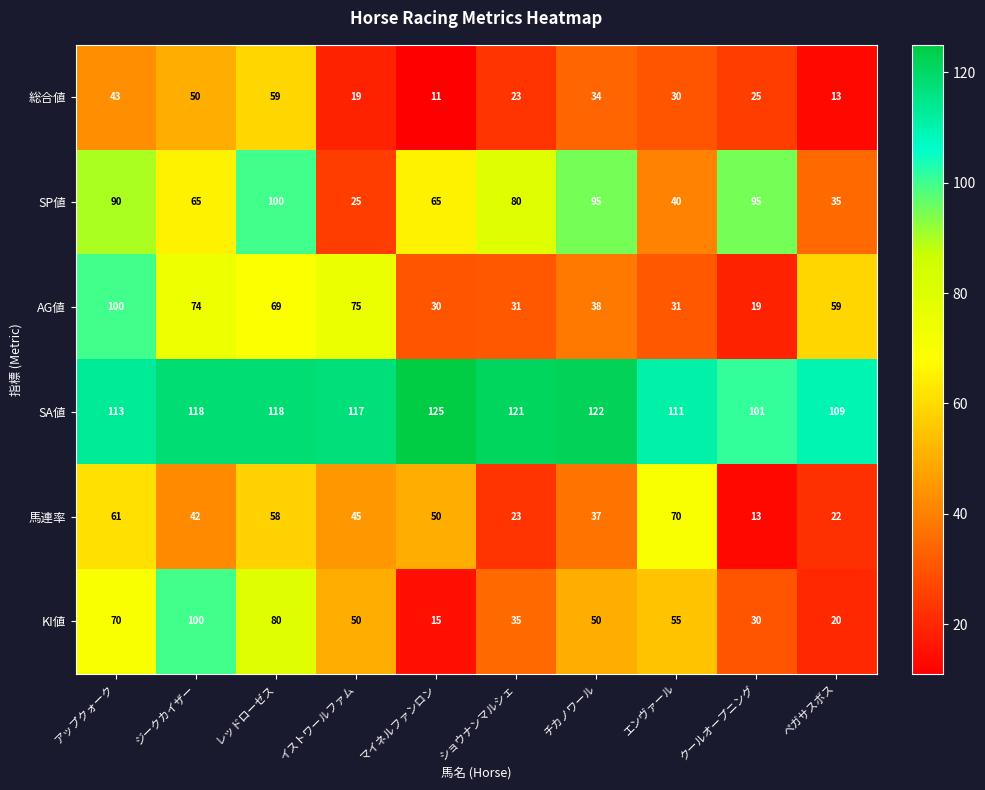

What is the difference between the second highest and minimum values in the AG値 series?

56